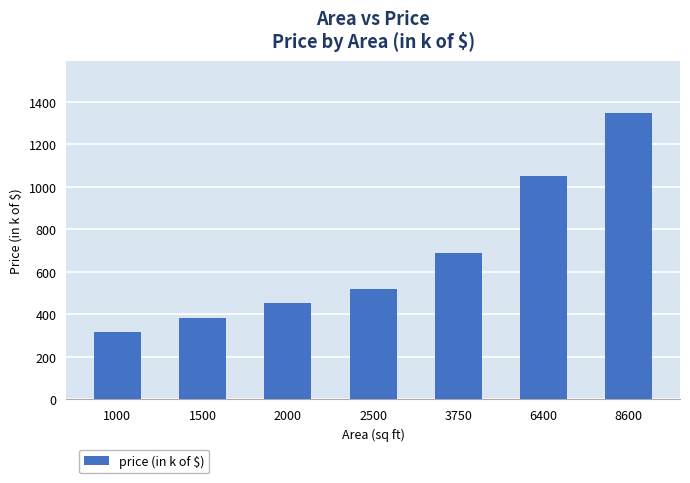

How many values are below 520?

3